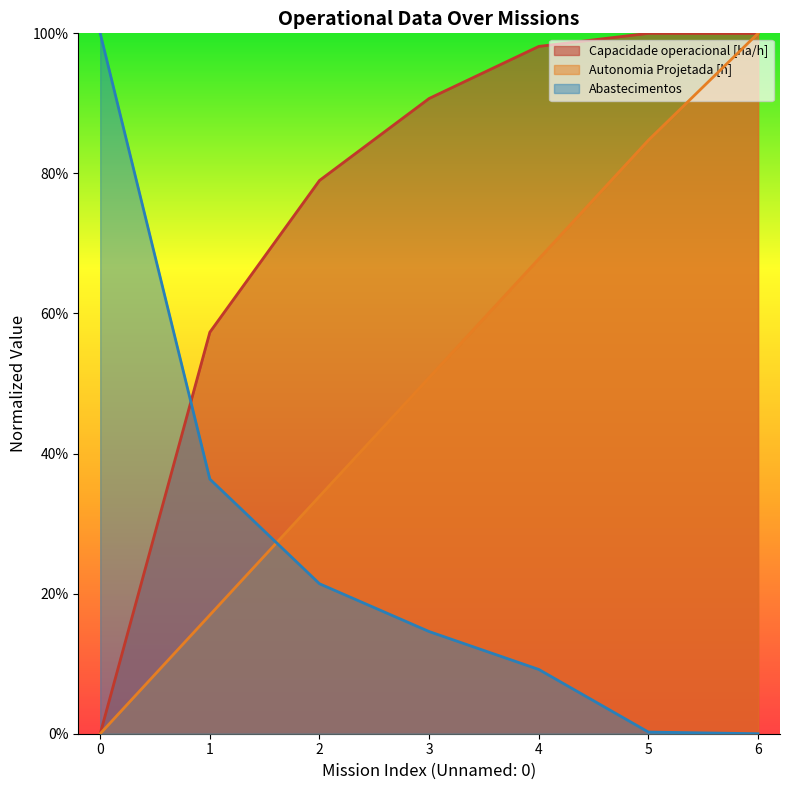

True or false: Autonomia Projetada [h] has a value of 0.1 at 2.

False